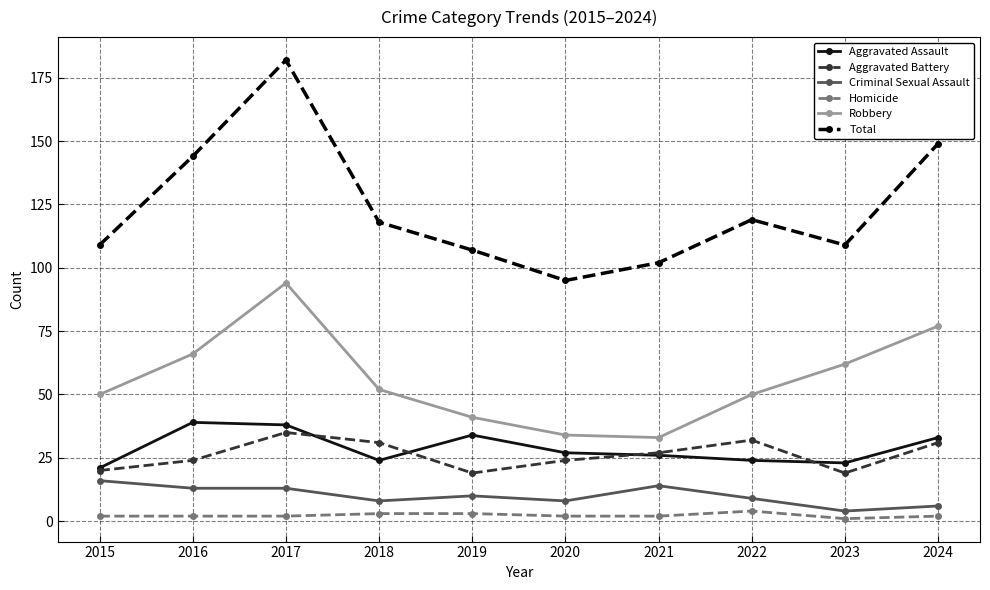

True or false: Robbery and Aggravated Assault cross at least once.

False